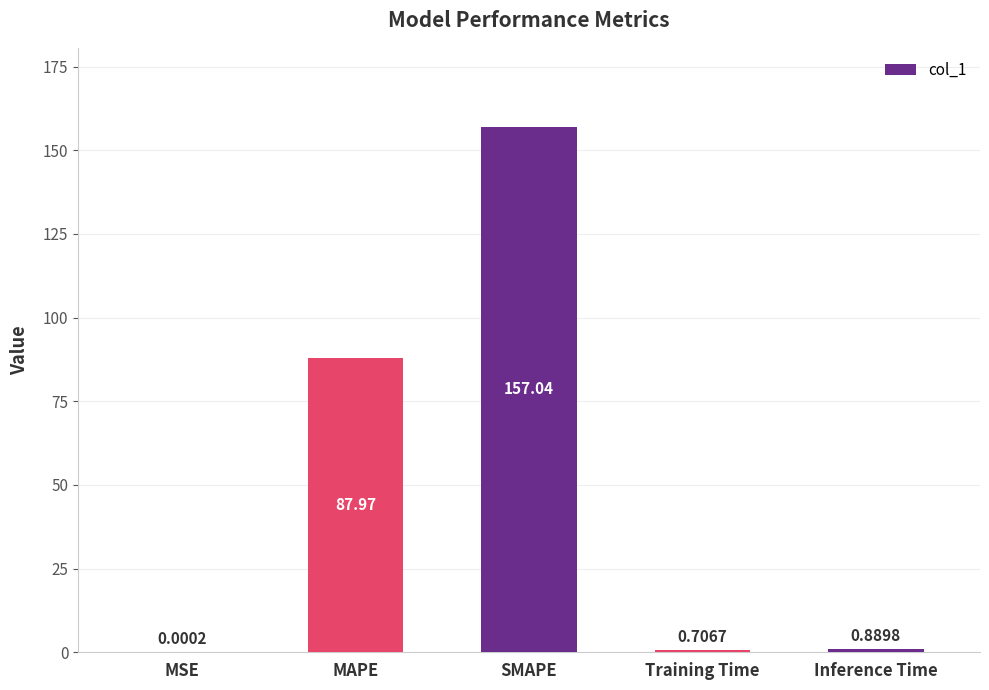

Which has a higher value, MSE or Training Time?

Training Time